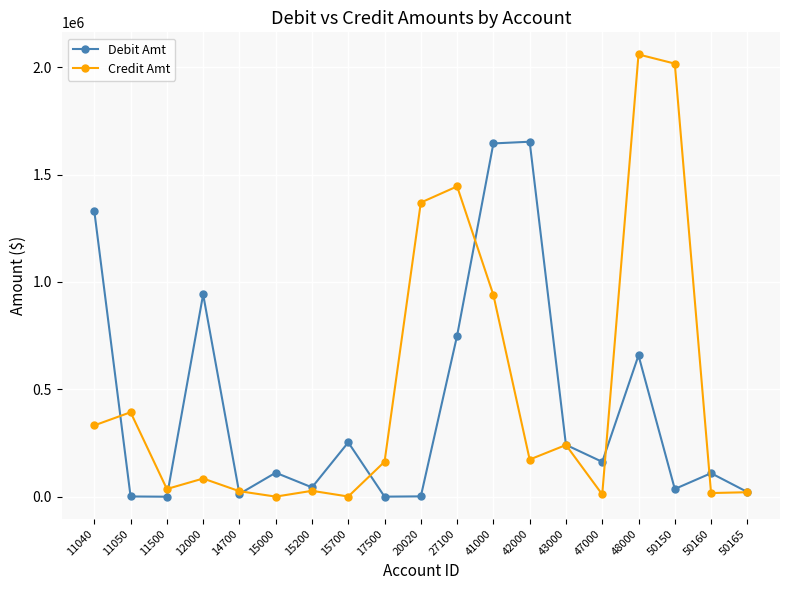

What is the difference between the maximum and minimum values in the Debit Amt series?

1652791.3